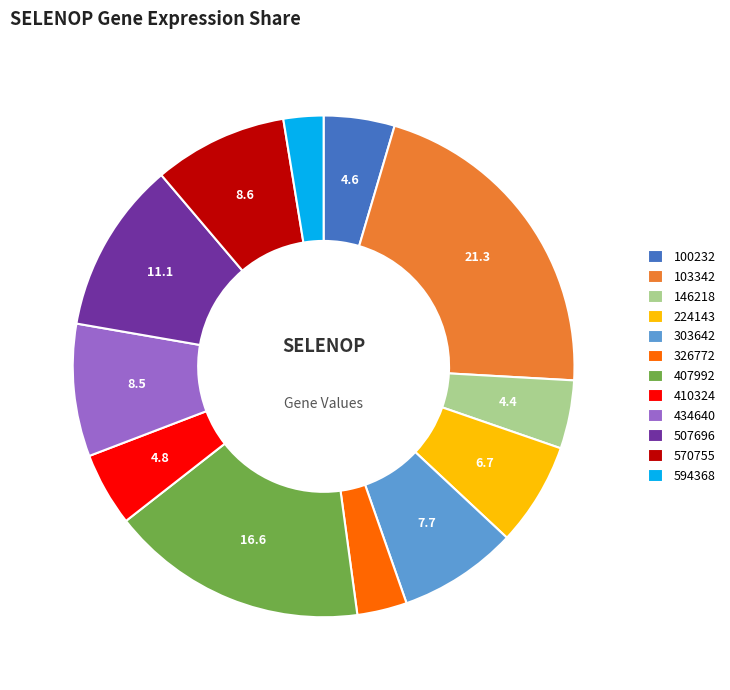

Do 224143 and 594368 together represent more than half of the pie?

No